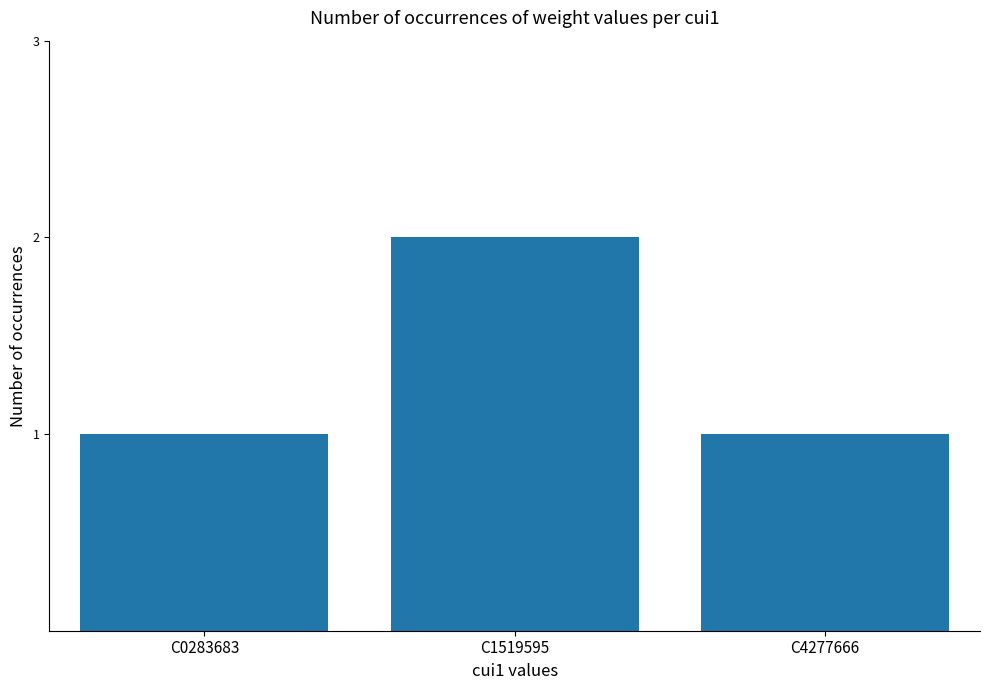

What is the difference between the values at C1519595 and C0283683?

1